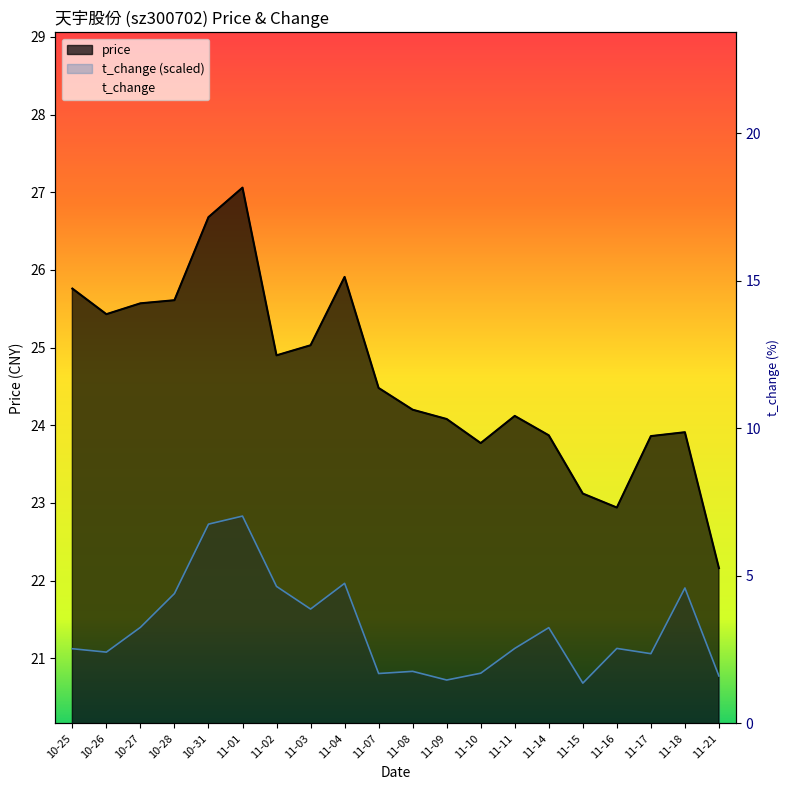

Which series has the largest total across all categories?

price